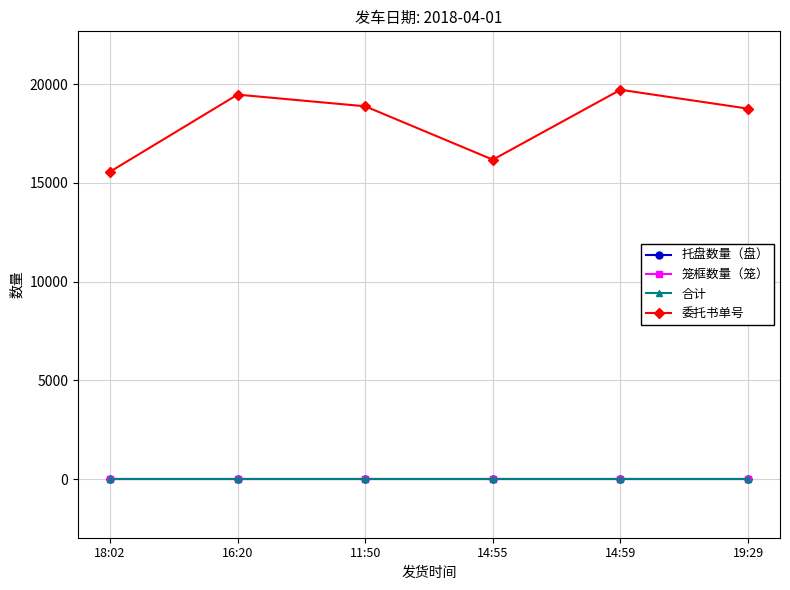

How many data points in 委托书单号 are less than 18877?

3